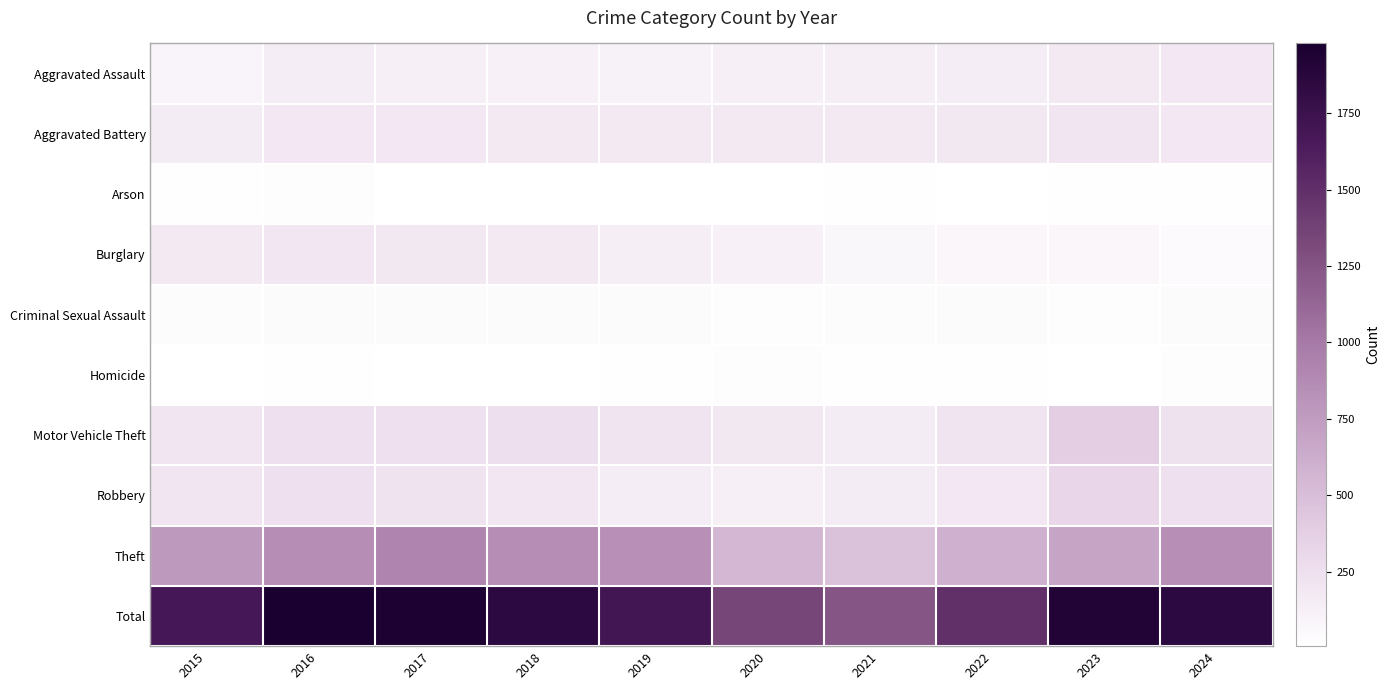

What is the maximum value shown in the chart?

1978